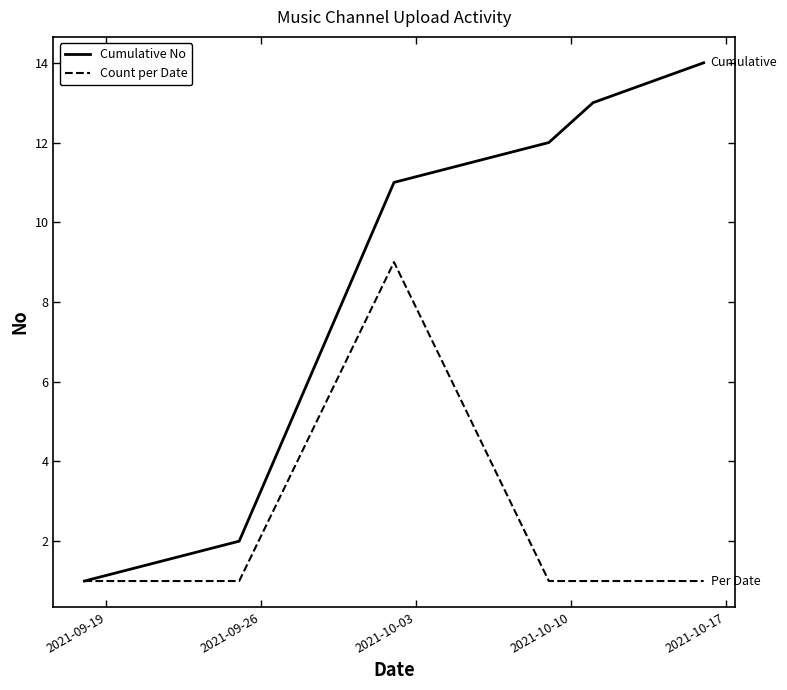

Rank the series by their maximum value, from lowest to highest.

Count per Date, Cumulative No